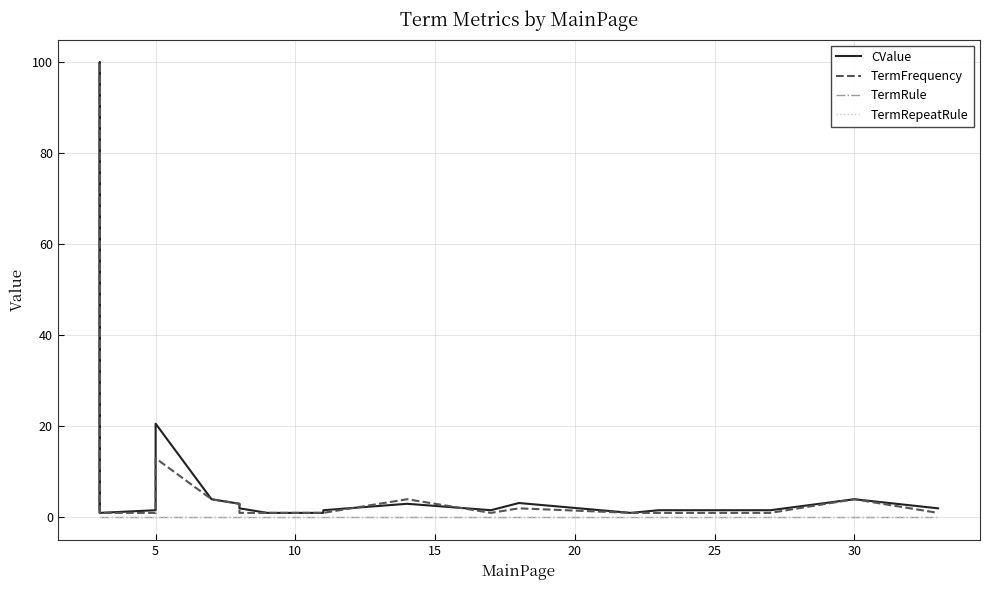

How many lines are shown in the chart?

4